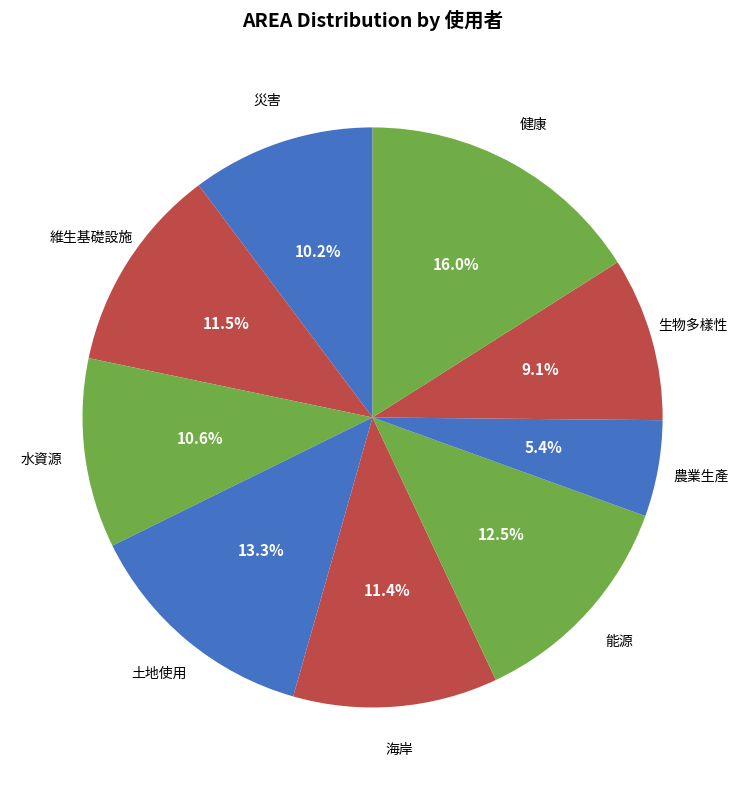

To the nearest percent, what percentage of the pie is 健康?

16%